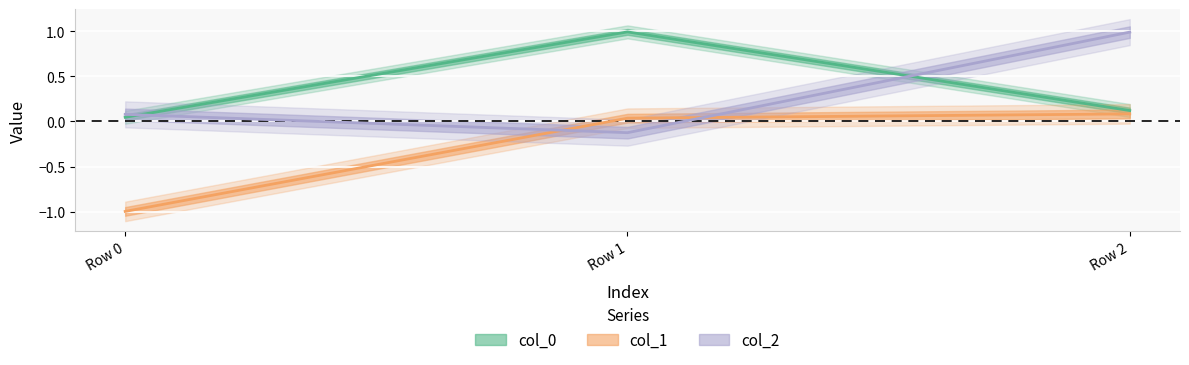

Read the col_1 value at Row 0.

-1.0